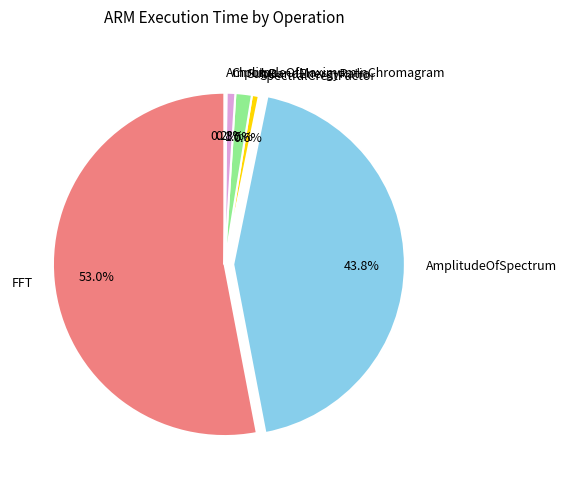

To the nearest percent, what is the average slice percentage?

17%